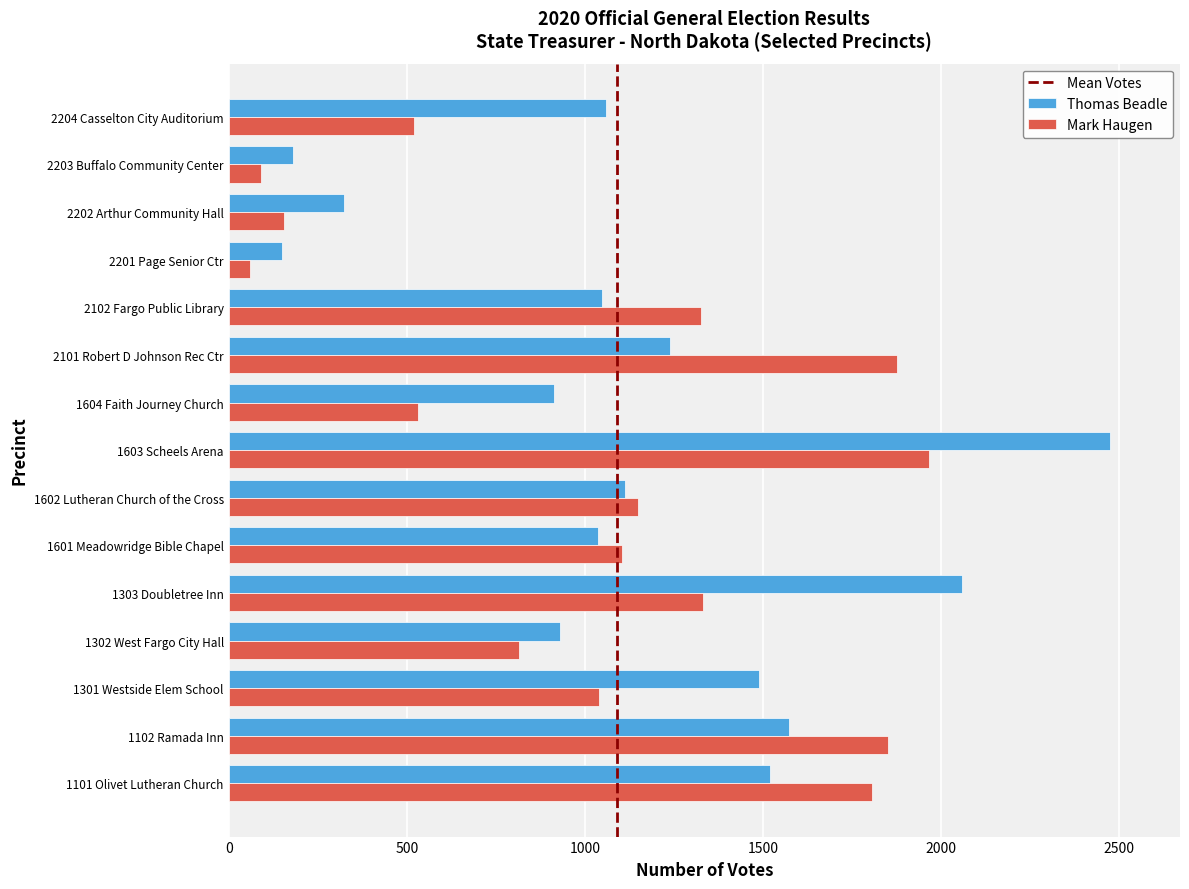

Rank the series by their average value, from lowest to highest.

Mark Haugen, Thomas Beadle